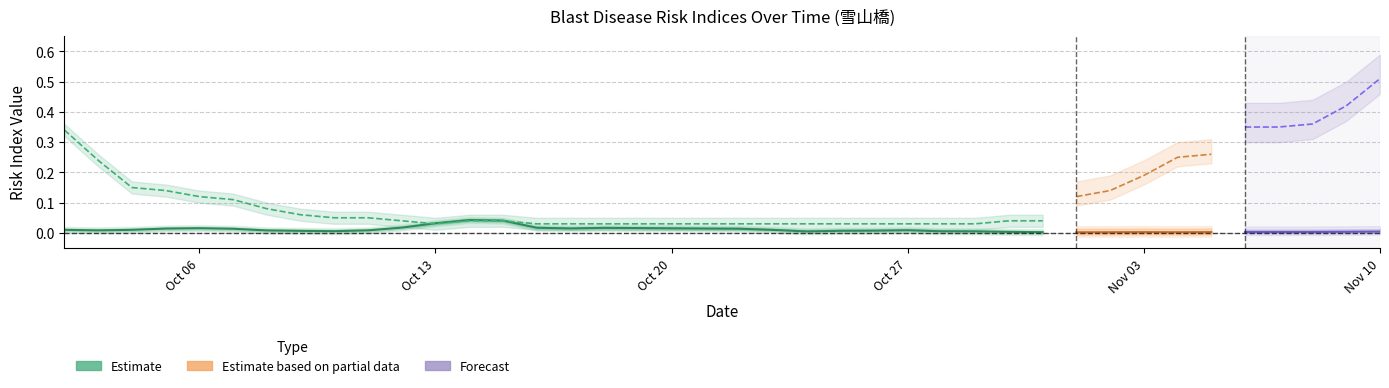

How many series are shown in this chart?

3